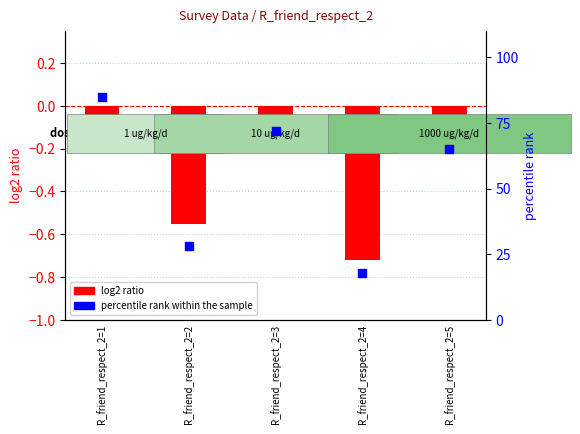

What is the total value across all series at R_friend_respect_2=2?

27.4